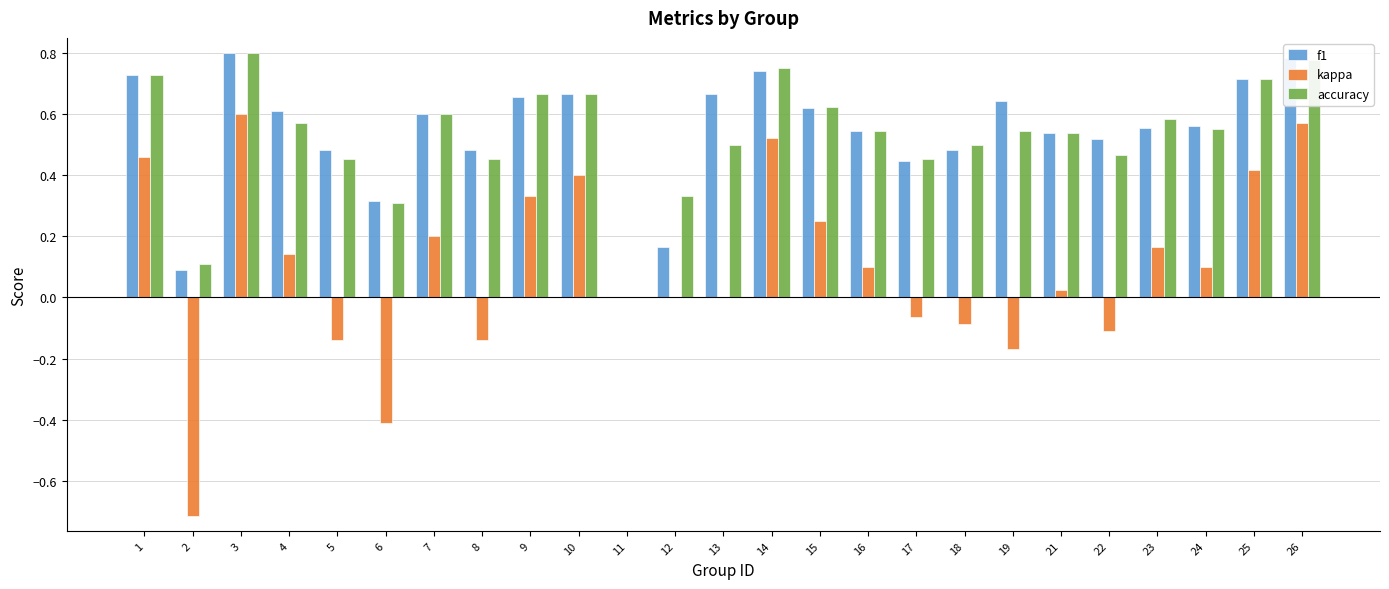

Which series changed the most between 10 and 21?

kappa